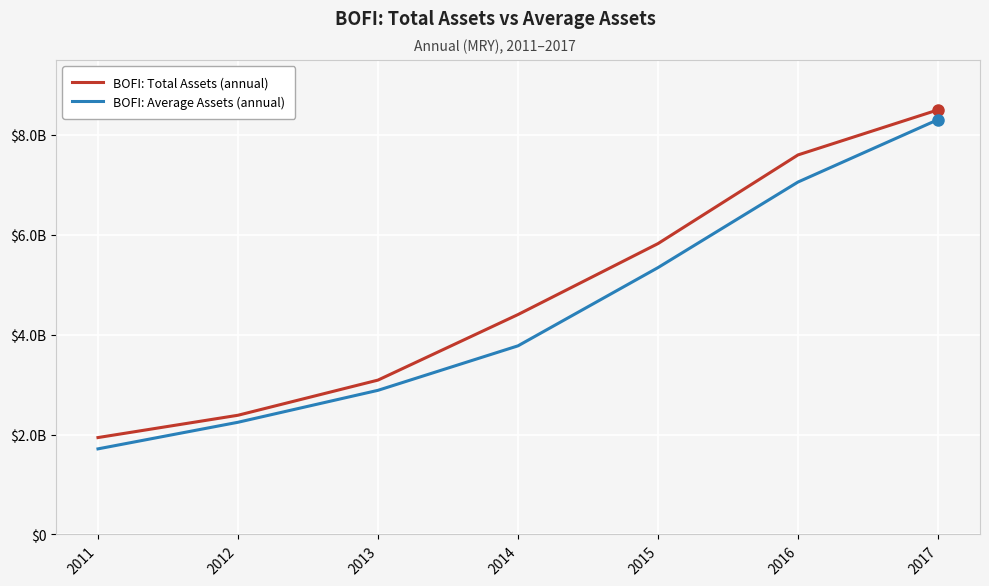

Reading right to left, list all the values displayed in this chart.

assets: 8501680000	7599304000	5823719000	4402999000	3090771000	2386845000	1940087000
assetsavg: 8306157500	7056697250	5342955750	3776576250	2886018750	2246428500	1713773250